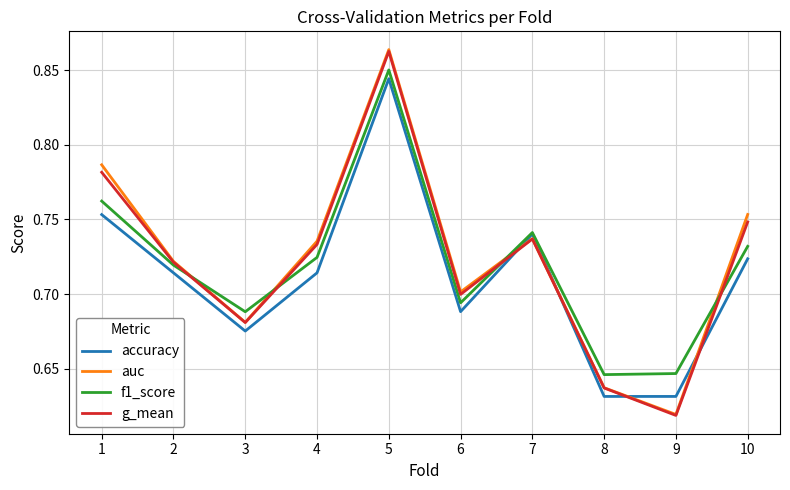

Which series changed the most between 3 and 10?

auc